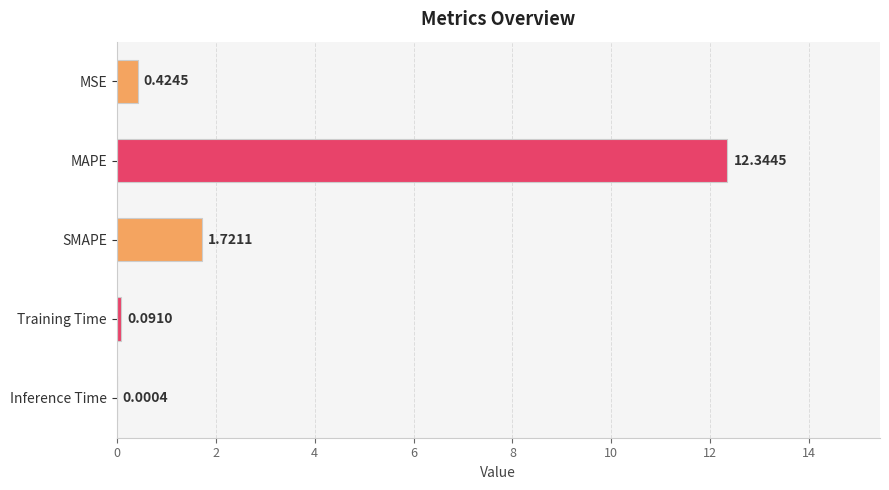

Which category has the highest value across all series?

MAPE